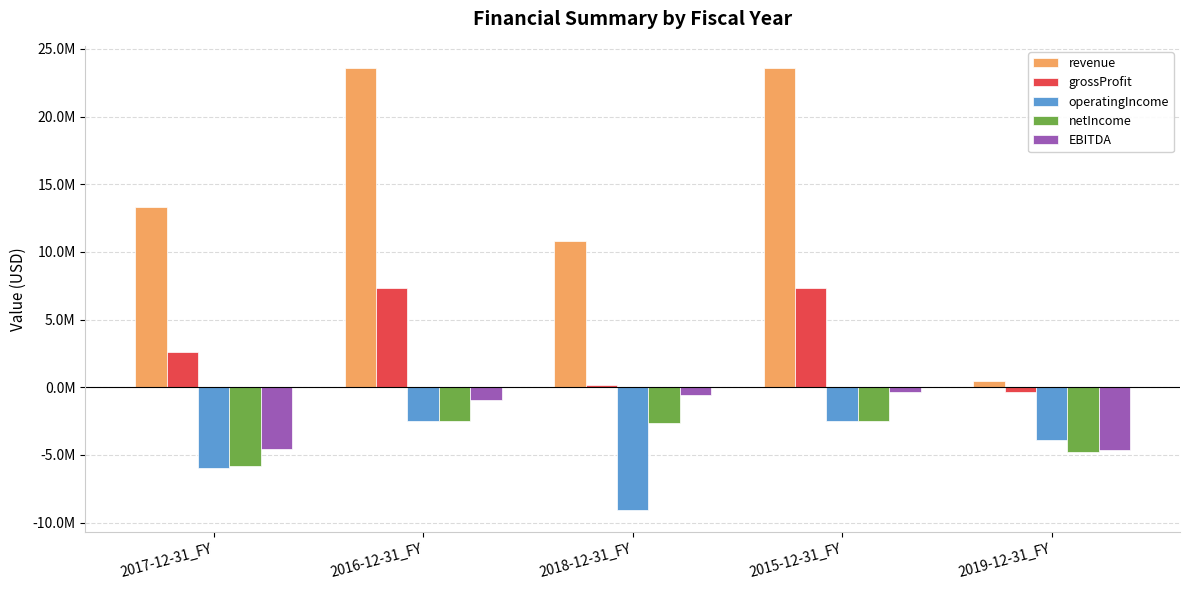

What are all the series names shown in the legend?

revenue, grossProfit, operatingIncome, netIncome, EBITDA